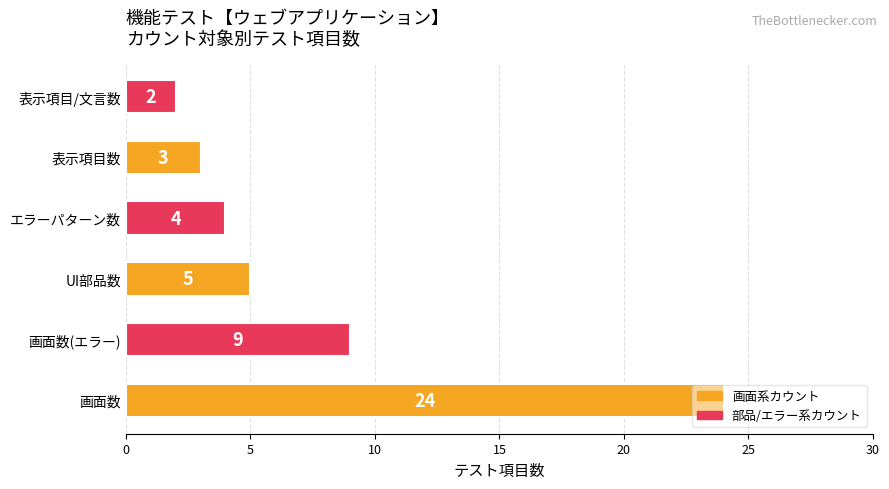

True or false: the data shows 5 at UI部品数.

True